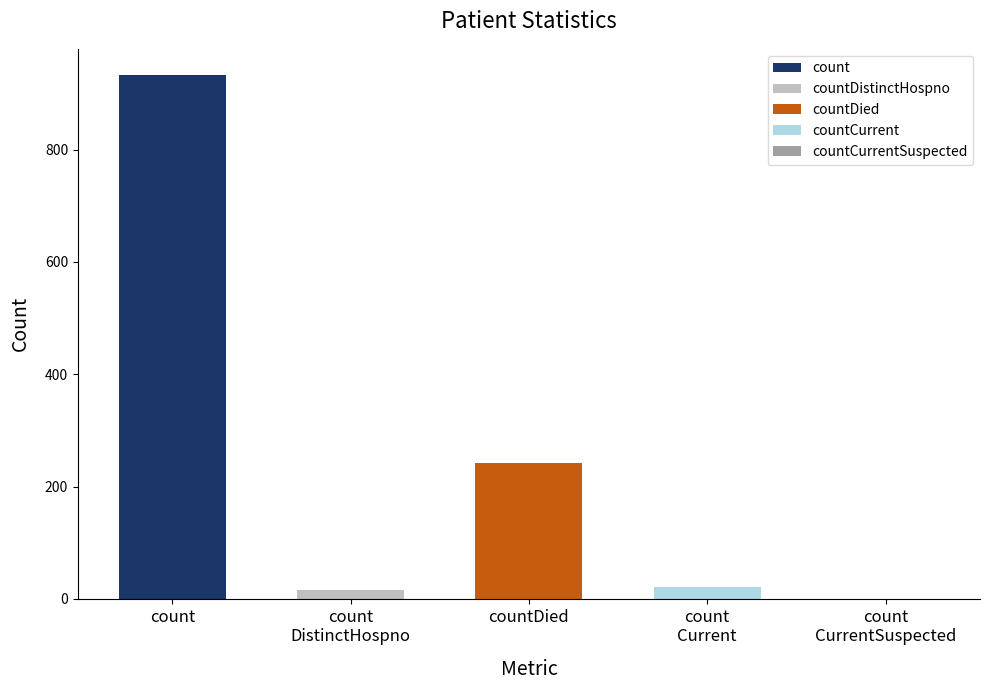

Between countDied and countCurrent, which is larger?

countDied